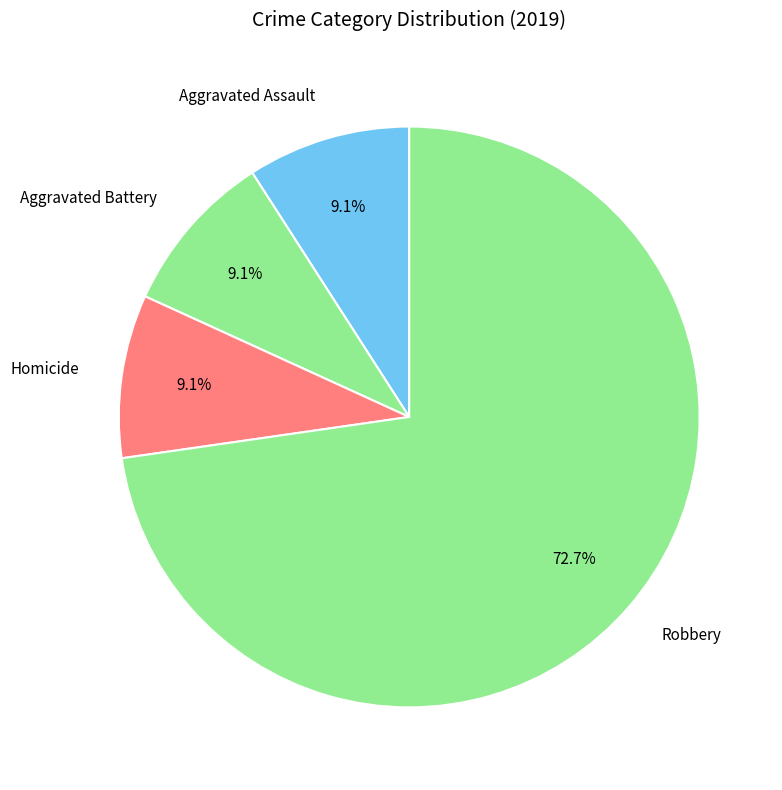

How much of the chart is everything except Robbery?

27.3%